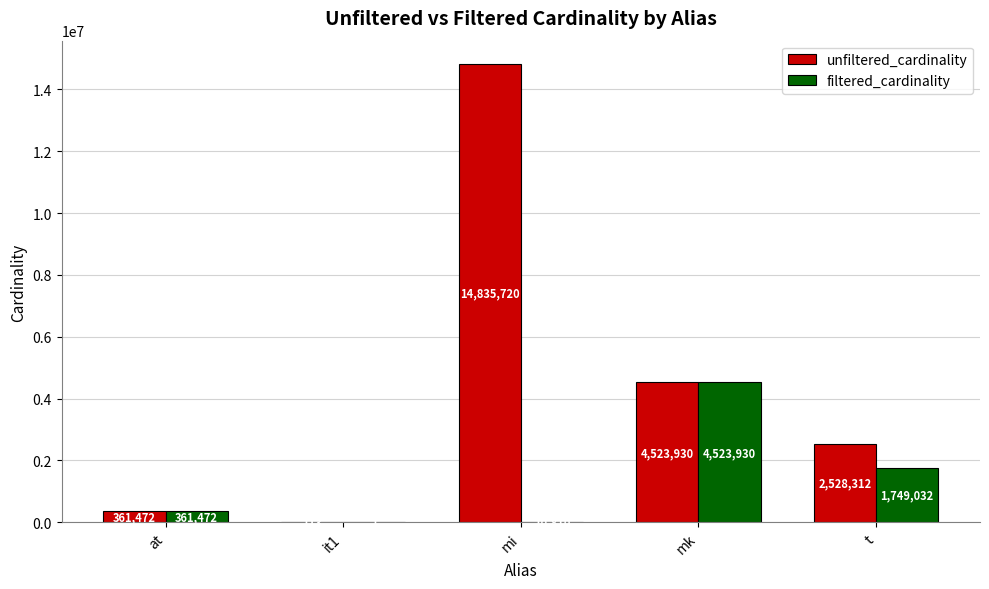

What is the sum of all unfiltered_cardinality values?

22249547